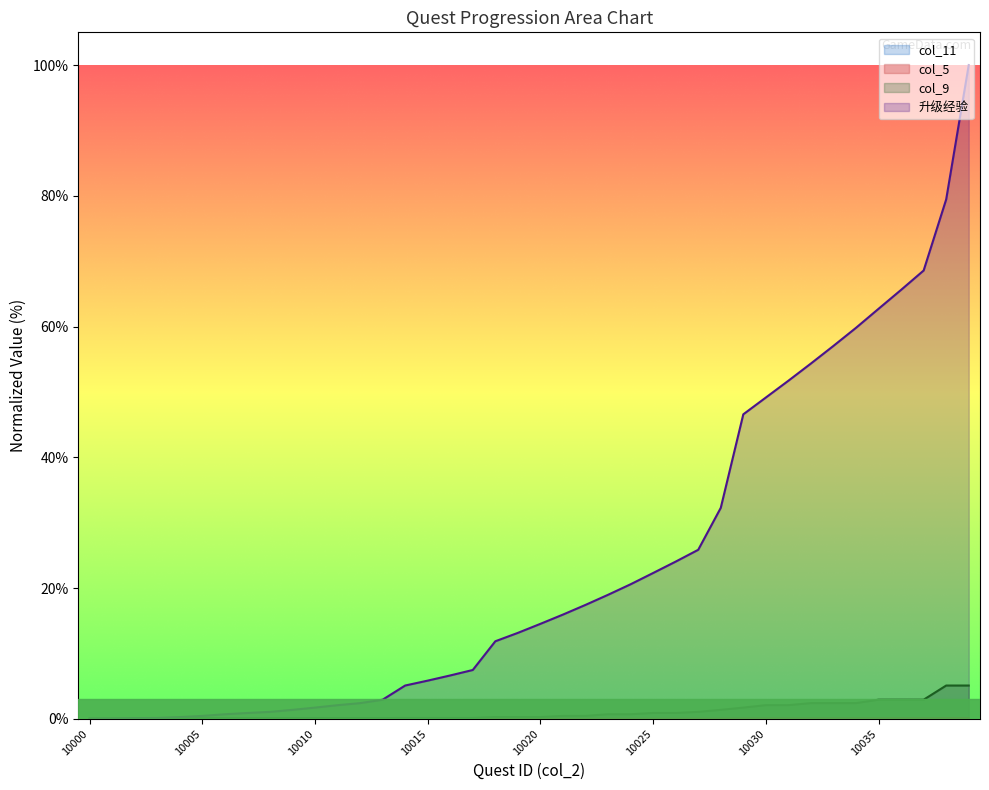

True or false: 升级经验 and col_5 cross at least once.

False